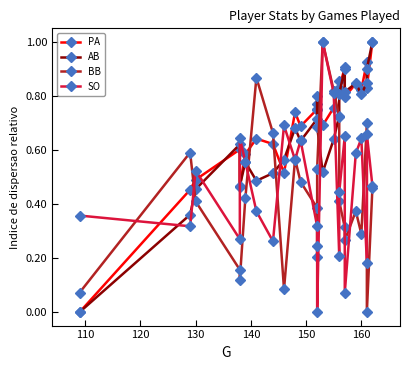

Which category has the lowest value in the AB series?

110